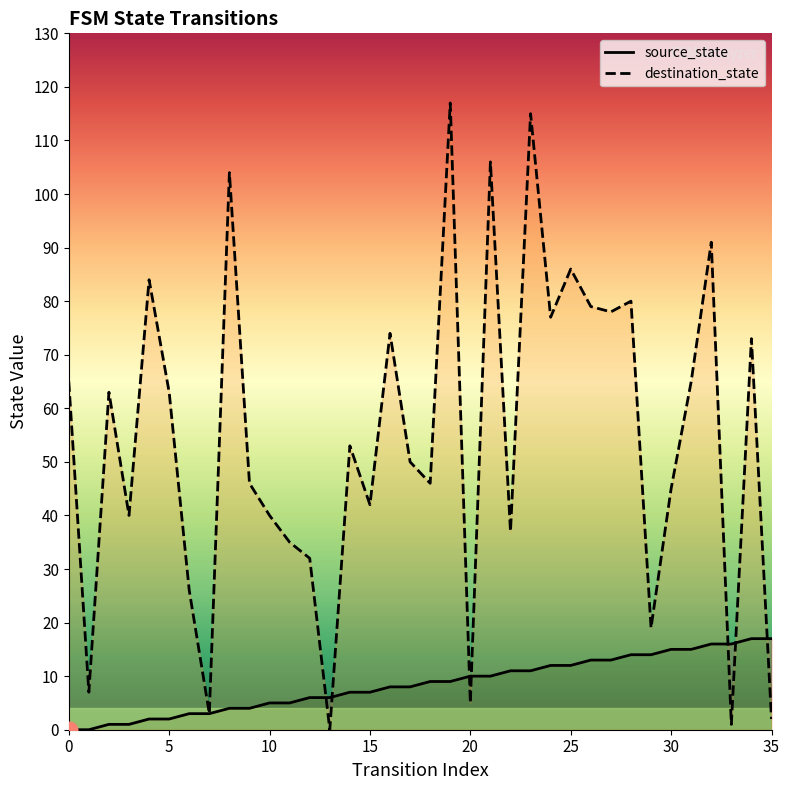

Between 0 and 29, which is larger?

29